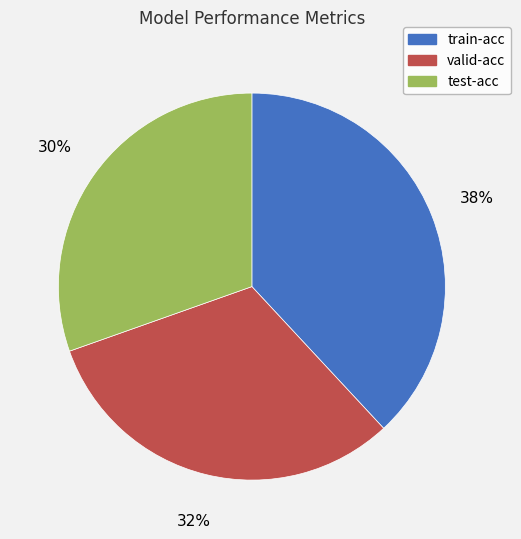

To the nearest percent, what is the difference between the largest and smallest slice percentages?

8%